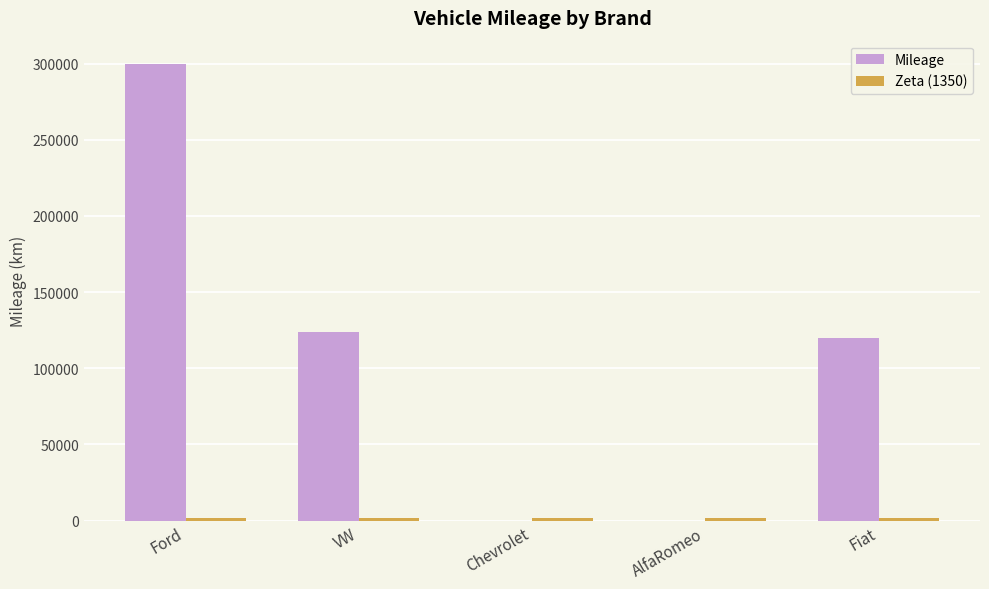

Between Ford and Fiat, which series saw the biggest shift?

Mileage